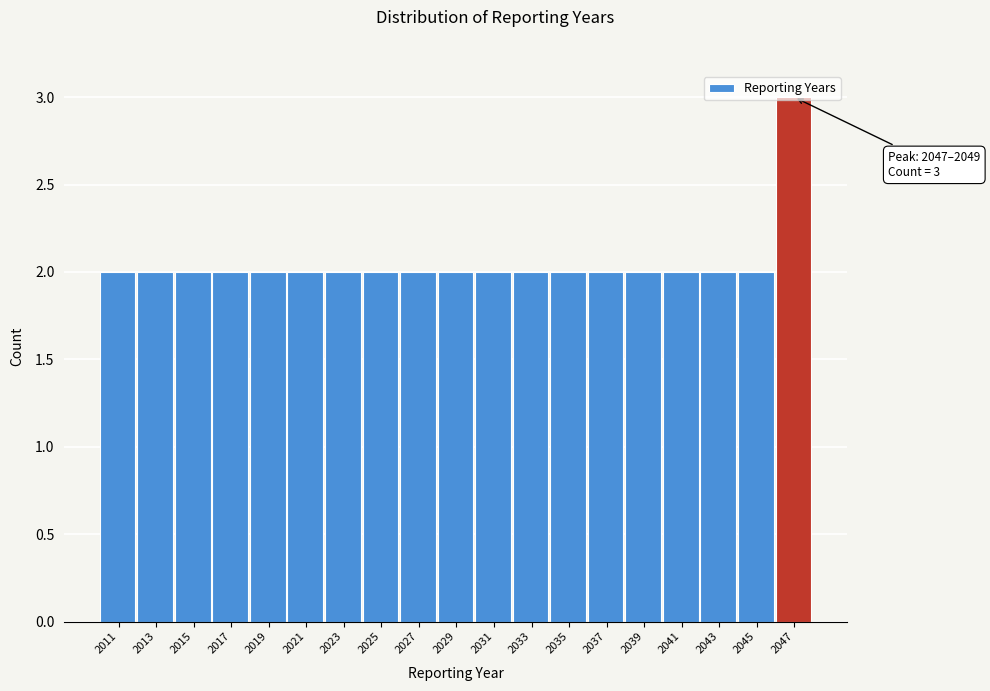

What is the sum of the values at 2023 and 2027?

4